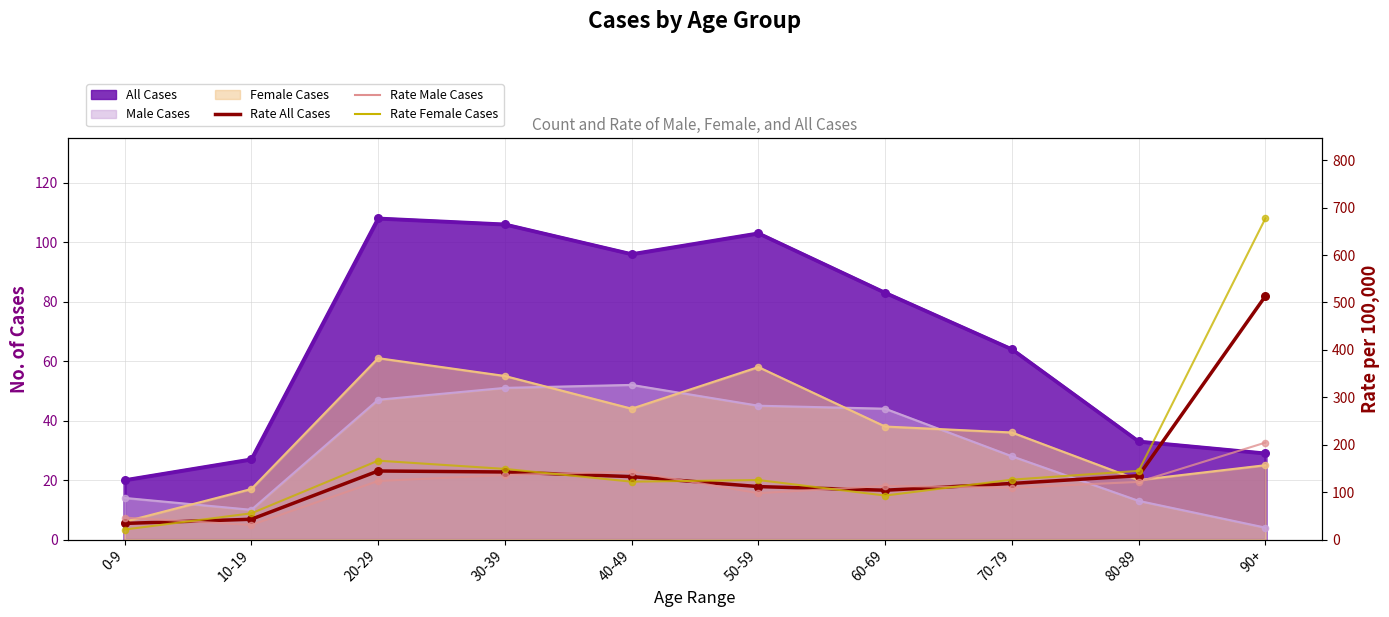

Which series has the widest spread of Y values?

Rate Female Cases